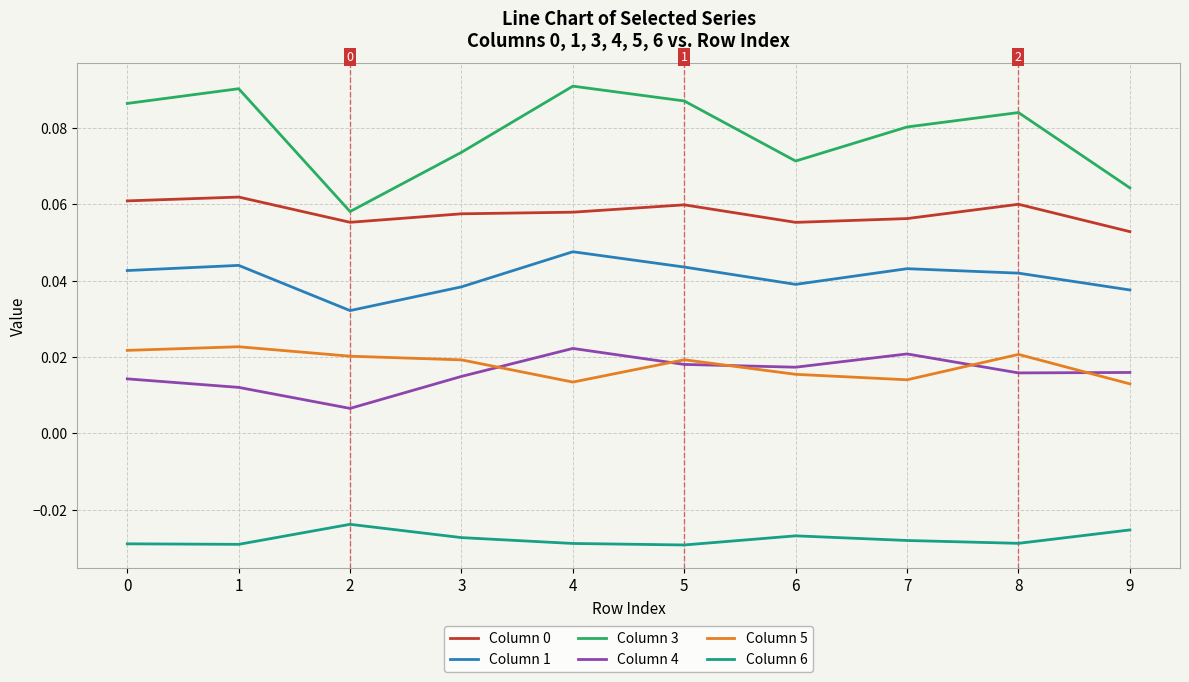

True or false: Column 6 and Column 4 intersect in this chart.

False